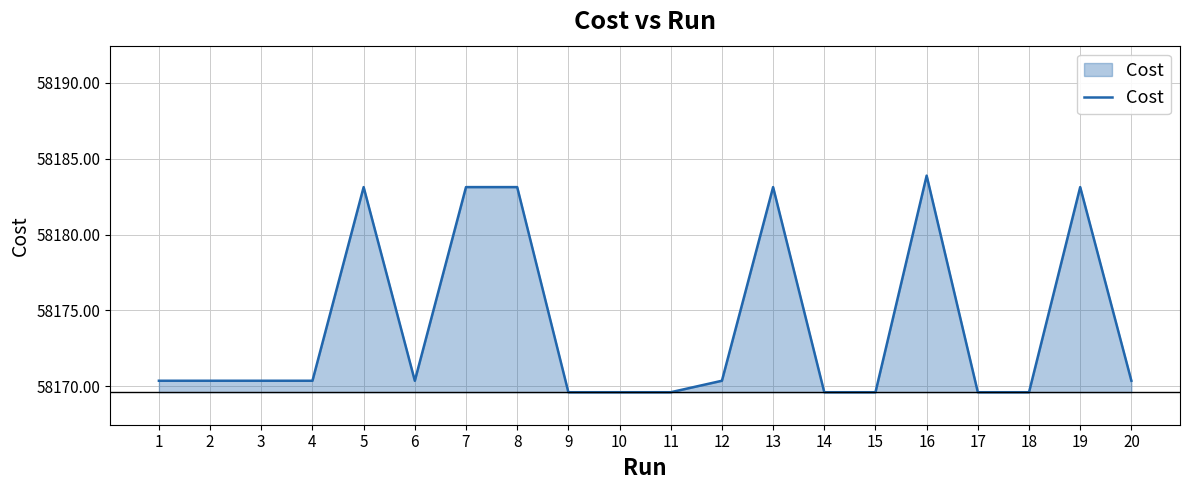

What is the difference between the maximum and minimum values?

14.3